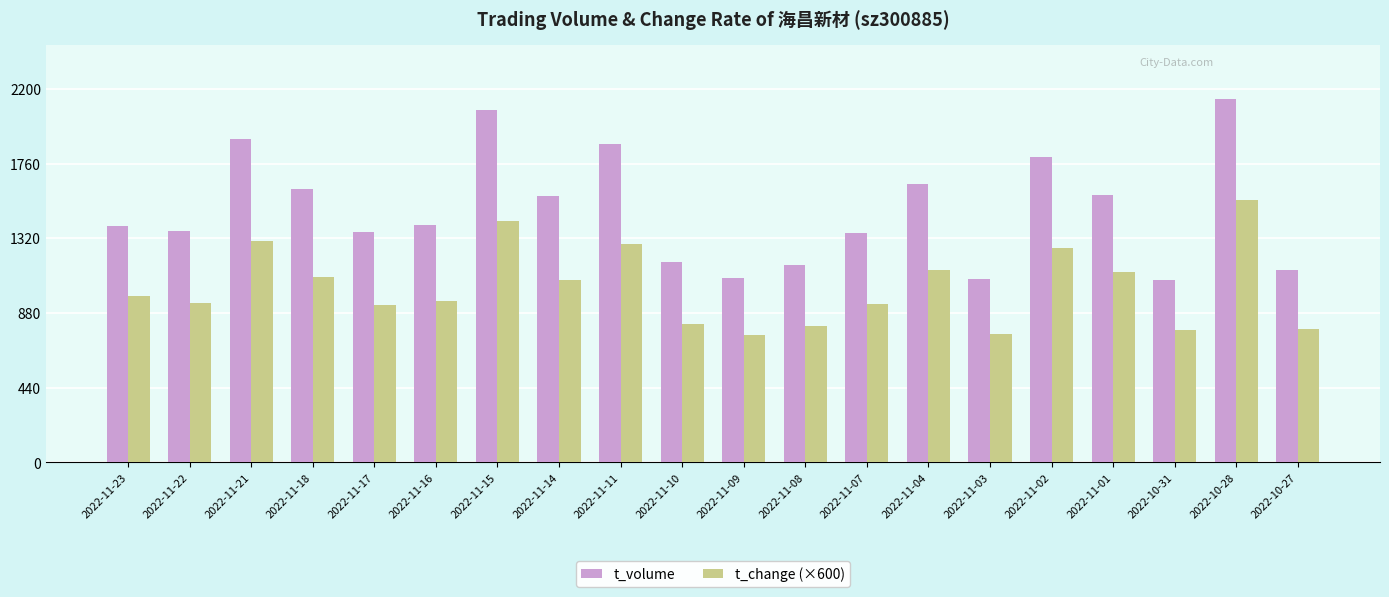

Which series has the largest total across all categories?

t_volume